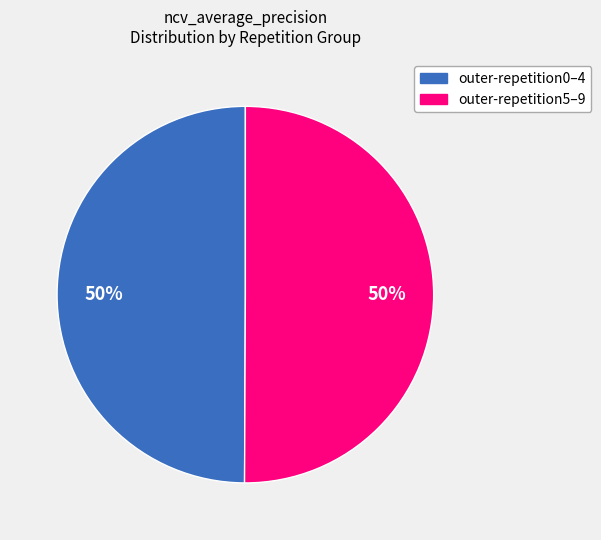

To the nearest percent, what is the average slice percentage?

50%